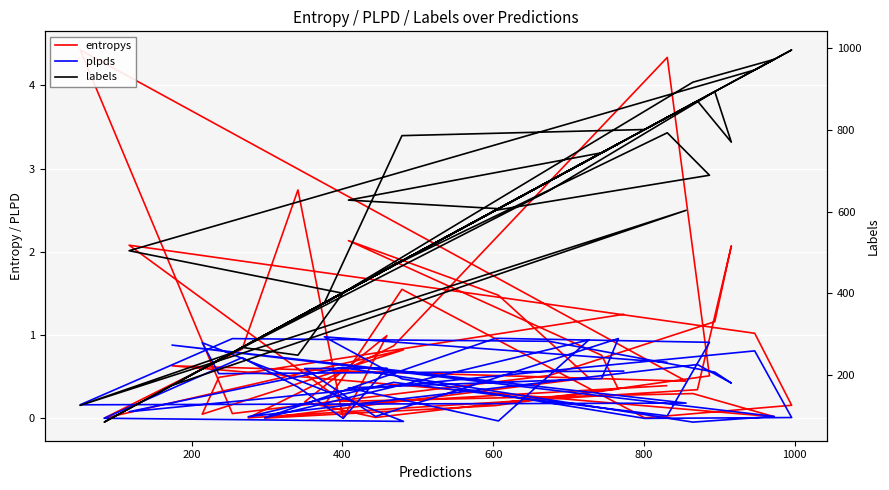

How many lines are shown in the chart?

3